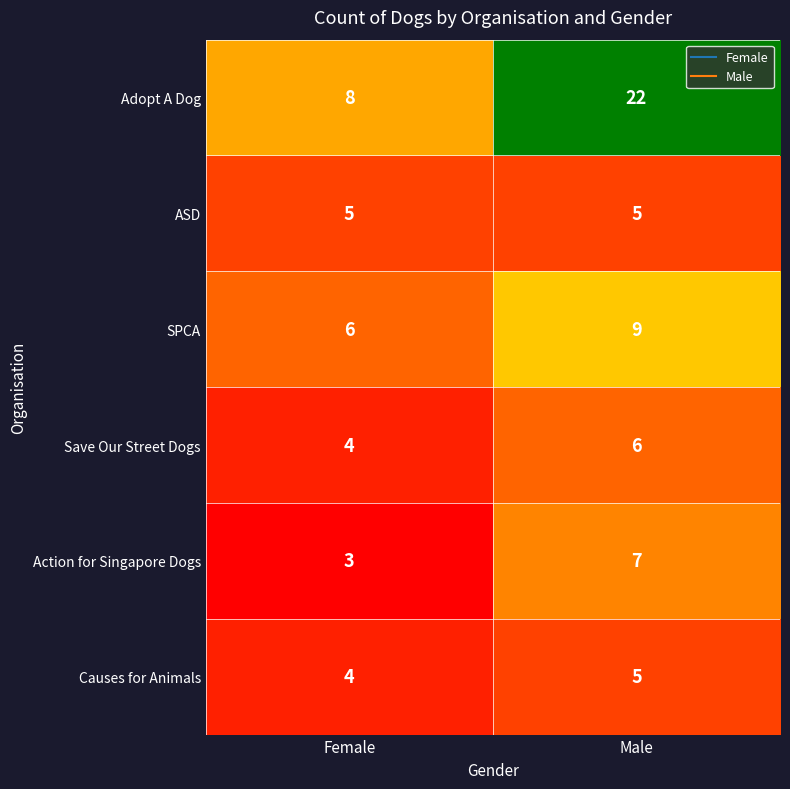

Which category has the highest value in the SPCA series?

Male